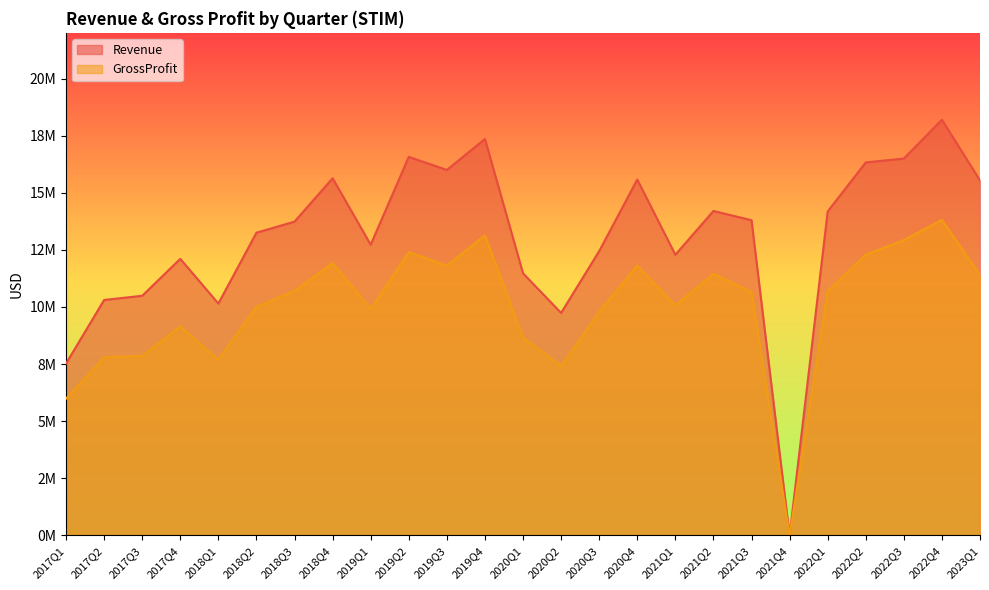

What is the label of the 6th point from the right?

2021Q4